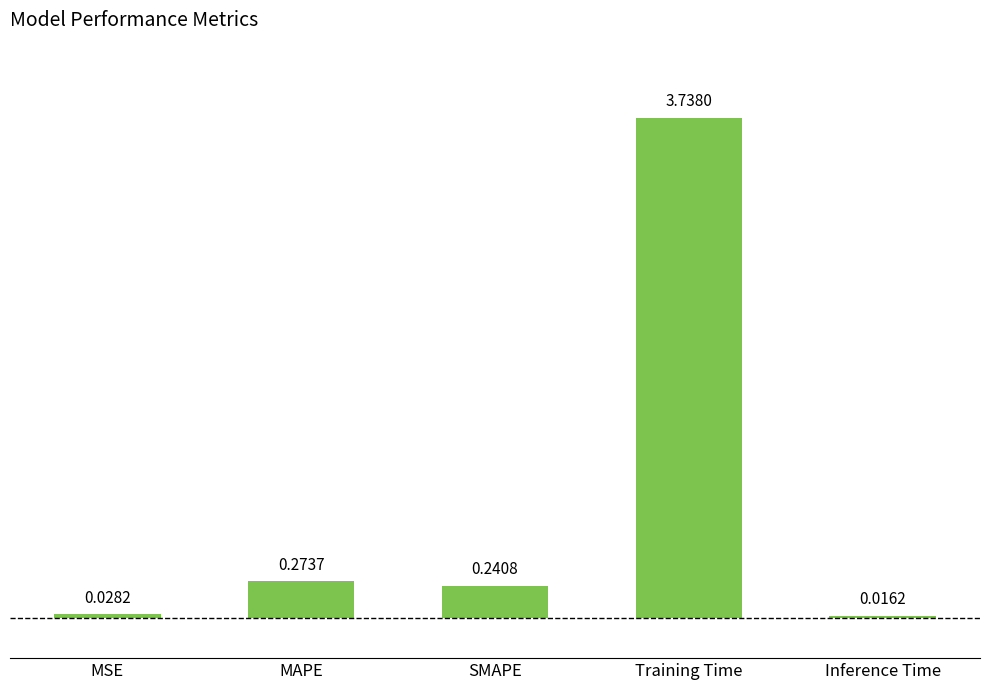

Which category has the lowest value across all series?

Inference Time